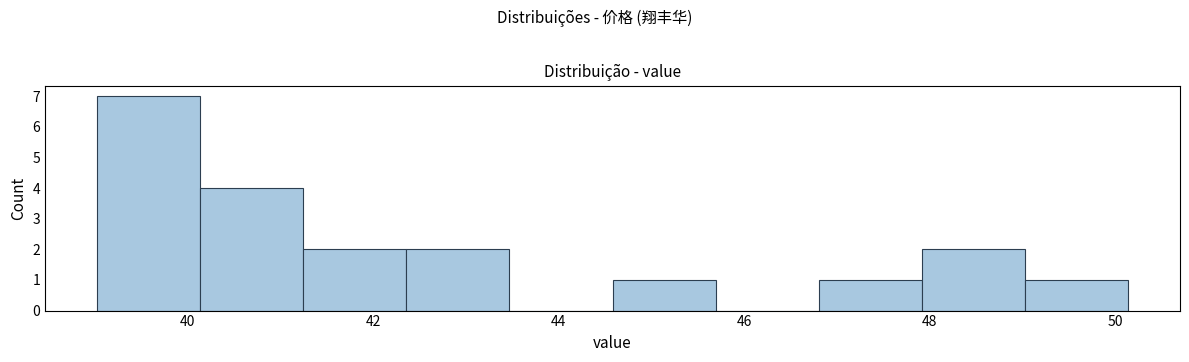

Reading left to right, transcribe this chart: for each bar, give the range it covers on the x-axis and its height. Neither the bar edges nor the heights are printed on the chart, so give them approximately, as read against the axes.

39.0 to 40.2: 7
40.2 to 41.2: 4
41.2 to 42.4: 2
42.4 to 43.4: 2
43.4 to 44.6: 0
44.6 to 45.6: 1
45.6 to 46.8: 0
46.8 to 48.0: 1
48.0 to 49.0: 2
49.0 to 50.2: 1